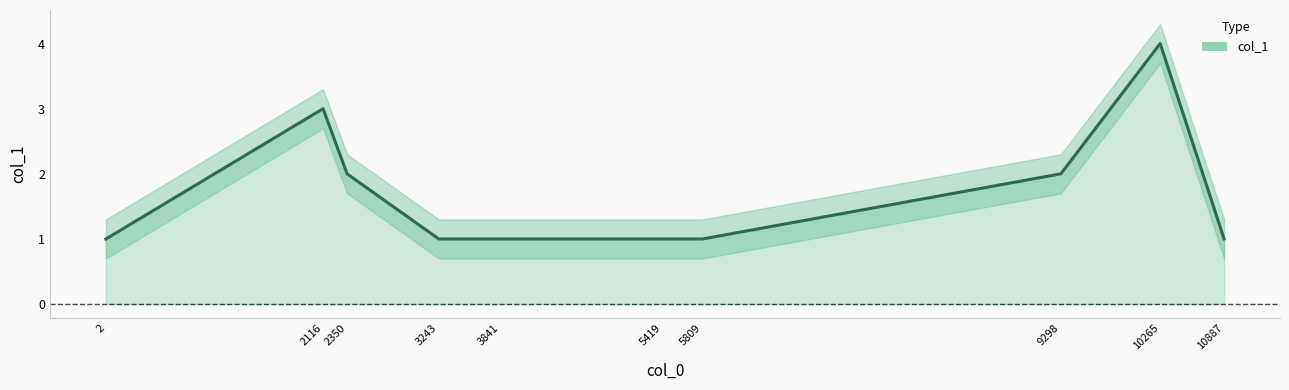

What is the sum of all values?

17